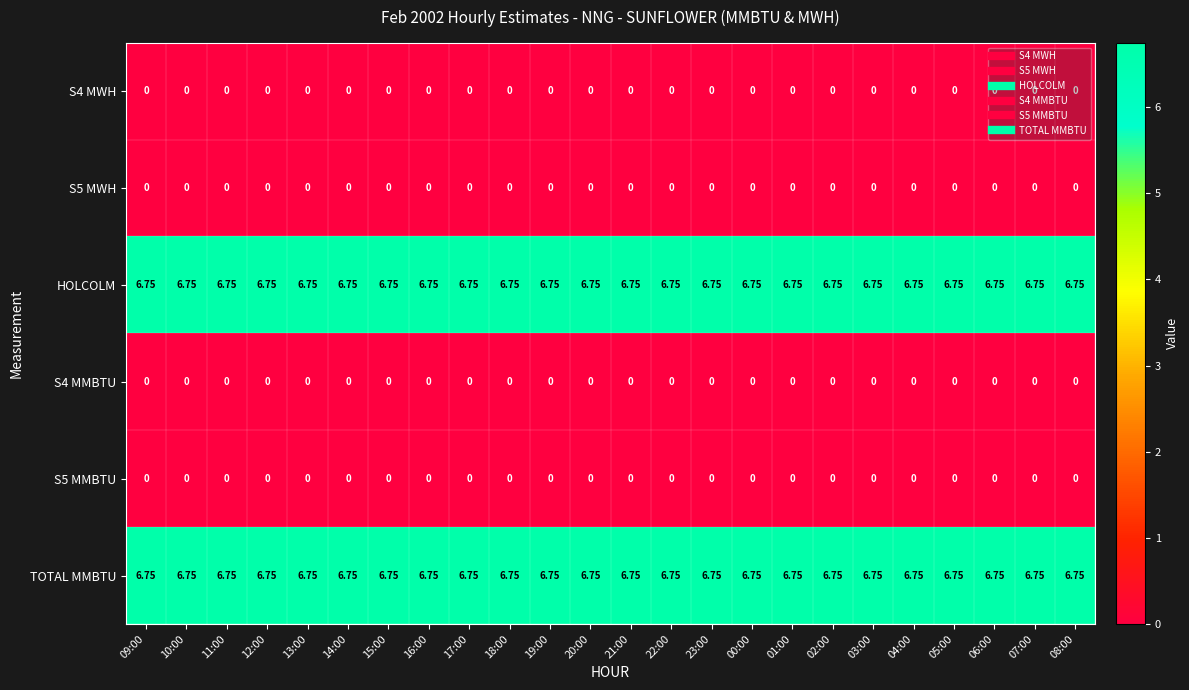

How many series are shown in this chart?

6